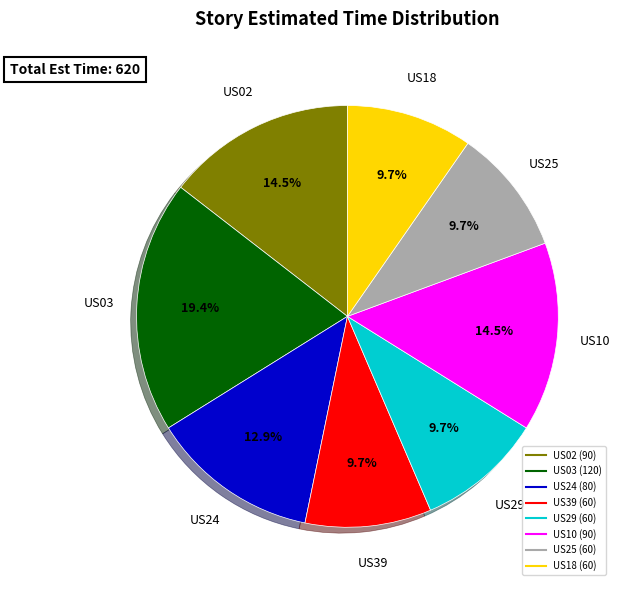

Between US02 and US24, which is larger?

US02